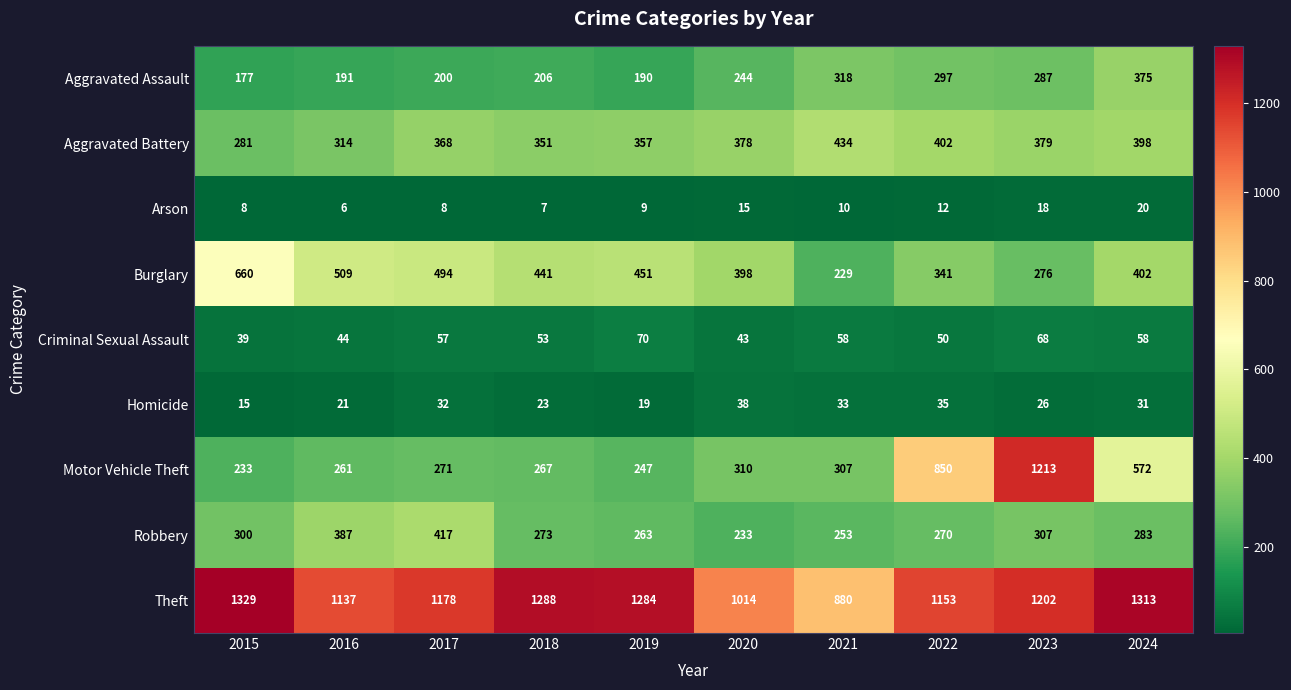

The Aggravated Assault series shows 128 at 2018. True or false?

False